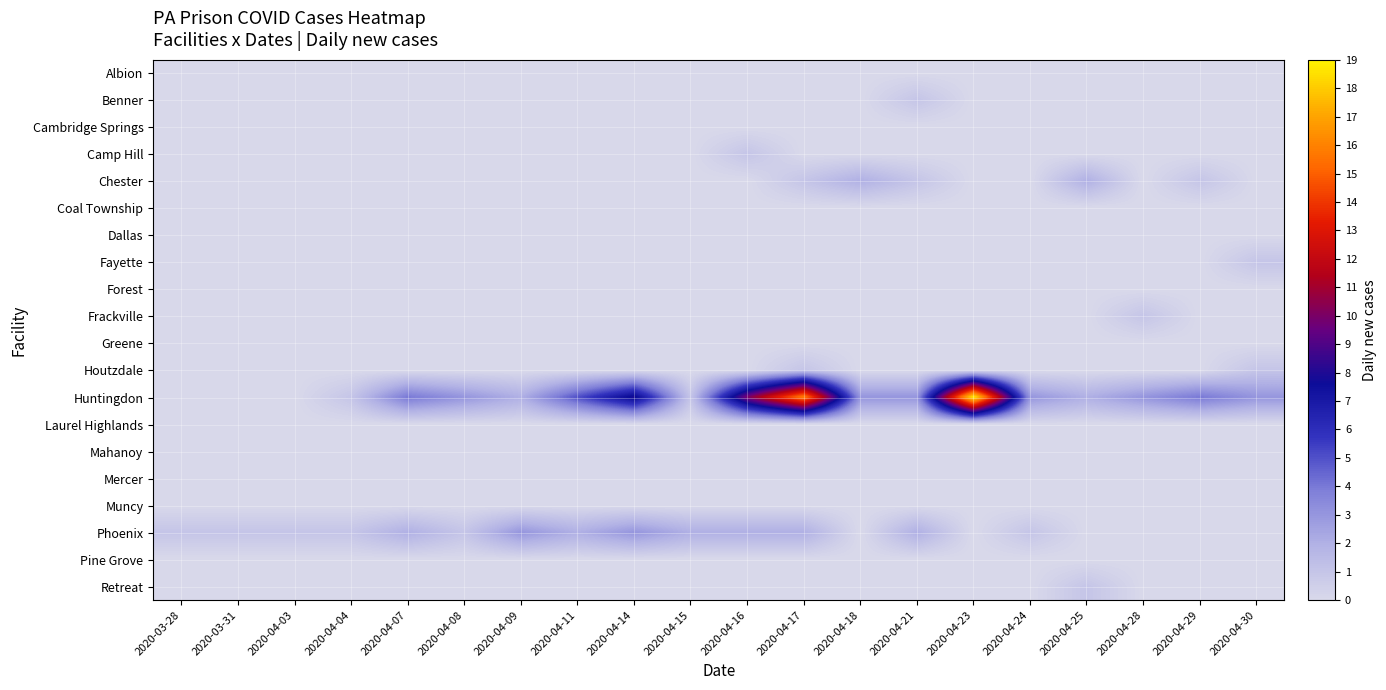

Reading left to right, transcribe all the data shown in this chart.

Albion: 2020-03-28=0	2020-03-31=0	2020-04-03=0	2020-04-04=0	2020-04-07=0	2020-04-08=0	2020-04-09=0	2020-04-11=0	2020-04-14=0	2020-04-15=0	2020-04-16=0	2020-04-17=0	2020-04-18=0	2020-04-21=0	2020-04-23=0	2020-04-24=0	2020-04-25=0	2020-04-28=0	2020-04-29=0	2020-04-30=0
Benner: 2020-03-28=0	2020-03-31=0	2020-04-03=0	2020-04-04=0	2020-04-07=0	2020-04-08=0	2020-04-09=0	2020-04-11=0	2020-04-14=0	2020-04-15=0	2020-04-16=0	2020-04-17=0	2020-04-18=0	2020-04-21=1	2020-04-23=0	2020-04-24=0	2020-04-25=0	2020-04-28=0	2020-04-29=0	2020-04-30=0
Cambridge Springs: 2020-03-28=0	2020-03-31=0	2020-04-03=0	2020-04-04=0	2020-04-07=0	2020-04-08=0	2020-04-09=0	2020-04-11=0	2020-04-14=0	2020-04-15=0	2020-04-16=0	2020-04-17=0	2020-04-18=0	2020-04-21=0	2020-04-23=0	2020-04-24=0	2020-04-25=0	2020-04-28=0	2020-04-29=0	2020-04-30=0
Camp Hill: 2020-03-28=0	2020-03-31=0	2020-04-03=0	2020-04-04=0	2020-04-07=0	2020-04-08=0	2020-04-09=0	2020-04-11=0	2020-04-14=0	2020-04-15=0	2020-04-16=1	2020-04-17=0	2020-04-18=0	2020-04-21=0	2020-04-23=0	2020-04-24=0	2020-04-25=0	2020-04-28=0	2020-04-29=0	2020-04-30=0
Chester: 2020-03-28=0	2020-03-31=0	2020-04-03=0	2020-04-04=0	2020-04-07=0	2020-04-08=0	2020-04-09=0	2020-04-11=0	2020-04-14=0	2020-04-15=0	2020-04-16=0	2020-04-17=1	2020-04-18=2	2020-04-21=1	2020-04-23=0	2020-04-24=0	2020-04-25=2	2020-04-28=0	2020-04-29=1	2020-04-30=0
Coal Township: 2020-03-28=0	2020-03-31=0	2020-04-03=0	2020-04-04=0	2020-04-07=0	2020-04-08=0	2020-04-09=0	2020-04-11=0	2020-04-14=0	2020-04-15=0	2020-04-16=0	2020-04-17=0	2020-04-18=0	2020-04-21=0	2020-04-23=0	2020-04-24=0	2020-04-25=0	2020-04-28=0	2020-04-29=0	2020-04-30=0
Dallas: 2020-03-28=0	2020-03-31=0	2020-04-03=0	2020-04-04=0	2020-04-07=0	2020-04-08=0	2020-04-09=0	2020-04-11=0	2020-04-14=0	2020-04-15=0	2020-04-16=0	2020-04-17=0	2020-04-18=0	2020-04-21=0	2020-04-23=0	2020-04-24=0	2020-04-25=0	2020-04-28=0	2020-04-29=0	2020-04-30=0
Fayette: 2020-03-28=0	2020-03-31=0	2020-04-03=0	2020-04-04=0	2020-04-07=0	2020-04-08=0	2020-04-09=0	2020-04-11=0	2020-04-14=0	2020-04-15=0	2020-04-16=0	2020-04-17=0	2020-04-18=0	2020-04-21=0	2020-04-23=0	2020-04-24=0	2020-04-25=0	2020-04-28=0	2020-04-29=0	2020-04-30=1
Forest: 2020-03-28=0	2020-03-31=0	2020-04-03=0	2020-04-04=0	2020-04-07=0	2020-04-08=0	2020-04-09=0	2020-04-11=0	2020-04-14=0	2020-04-15=0	2020-04-16=0	2020-04-17=0	2020-04-18=0	2020-04-21=0	2020-04-23=0	2020-04-24=0	2020-04-25=0	2020-04-28=0	2020-04-29=0	2020-04-30=0
Frackville: 2020-03-28=0	2020-03-31=0	2020-04-03=0	2020-04-04=0	2020-04-07=0	2020-04-08=0	2020-04-09=0	2020-04-11=0	2020-04-14=0	2020-04-15=0	2020-04-16=0	2020-04-17=0	2020-04-18=0	2020-04-21=0	2020-04-23=0	2020-04-24=0	2020-04-25=0	2020-04-28=1	2020-04-29=0	2020-04-30=0
Greene: 2020-03-28=0	2020-03-31=0	2020-04-03=0	2020-04-04=0	2020-04-07=0	2020-04-08=0	2020-04-09=0	2020-04-11=0	2020-04-14=0	2020-04-15=0	2020-04-16=0	2020-04-17=0	2020-04-18=0	2020-04-21=0	2020-04-23=0	2020-04-24=0	2020-04-25=0	2020-04-28=0	2020-04-29=0	2020-04-30=0
Houtzdale: 2020-03-28=0	2020-03-31=0	2020-04-03=0	2020-04-04=0	2020-04-07=0	2020-04-08=0	2020-04-09=0	2020-04-11=0	2020-04-14=0	2020-04-15=0	2020-04-16=0	2020-04-17=1	2020-04-18=0	2020-04-21=0	2020-04-23=0	2020-04-24=0	2020-04-25=0	2020-04-28=0	2020-04-29=0	2020-04-30=1
Huntingdon: 2020-03-28=0	2020-03-31=0	2020-04-03=0	2020-04-04=1	2020-04-07=4	2020-04-08=3	2020-04-09=2	2020-04-11=5	2020-04-14=8	2020-04-15=1	2020-04-16=10	2020-04-17=16	2020-04-18=3	2020-04-21=3	2020-04-23=19	2020-04-24=3	2020-04-25=2	2020-04-28=3	2020-04-29=4	2020-04-30=3
Laurel Highlands: 2020-03-28=0	2020-03-31=0	2020-04-03=0	2020-04-04=0	2020-04-07=0	2020-04-08=0	2020-04-09=0	2020-04-11=0	2020-04-14=0	2020-04-15=0	2020-04-16=0	2020-04-17=0	2020-04-18=0	2020-04-21=0	2020-04-23=0	2020-04-24=0	2020-04-25=0	2020-04-28=0	2020-04-29=0	2020-04-30=0
Mahanoy: 2020-03-28=0	2020-03-31=0	2020-04-03=0	2020-04-04=0	2020-04-07=0	2020-04-08=0	2020-04-09=0	2020-04-11=0	2020-04-14=0	2020-04-15=0	2020-04-16=0	2020-04-17=0	2020-04-18=0	2020-04-21=0	2020-04-23=0	2020-04-24=0	2020-04-25=0	2020-04-28=0	2020-04-29=0	2020-04-30=0
Mercer: 2020-03-28=0	2020-03-31=0	2020-04-03=0	2020-04-04=0	2020-04-07=0	2020-04-08=0	2020-04-09=0	2020-04-11=0	2020-04-14=0	2020-04-15=0	2020-04-16=0	2020-04-17=0	2020-04-18=0	2020-04-21=0	2020-04-23=0	2020-04-24=0	2020-04-25=0	2020-04-28=0	2020-04-29=0	2020-04-30=0
Muncy: 2020-03-28=0	2020-03-31=0	2020-04-03=0	2020-04-04=0	2020-04-07=0	2020-04-08=0	2020-04-09=0	2020-04-11=0	2020-04-14=0	2020-04-15=0	2020-04-16=0	2020-04-17=0	2020-04-18=0	2020-04-21=0	2020-04-23=0	2020-04-24=0	2020-04-25=0	2020-04-28=0	2020-04-29=0	2020-04-30=0
Phoenix: 2020-03-28=1	2020-03-31=1	2020-04-03=1	2020-04-04=1	2020-04-07=2	2020-04-08=1	2020-04-09=3	2020-04-11=2	2020-04-14=3	2020-04-15=2	2020-04-16=2	2020-04-17=2	2020-04-18=0	2020-04-21=2	2020-04-23=0	2020-04-24=1	2020-04-25=0	2020-04-28=0	2020-04-29=0	2020-04-30=0
Pine Grove: 2020-03-28=0	2020-03-31=0	2020-04-03=0	2020-04-04=0	2020-04-07=0	2020-04-08=0	2020-04-09=0	2020-04-11=0	2020-04-14=0	2020-04-15=0	2020-04-16=0	2020-04-17=0	2020-04-18=0	2020-04-21=0	2020-04-23=0	2020-04-24=0	2020-04-25=0	2020-04-28=0	2020-04-29=0	2020-04-30=0
Retreat: 2020-03-28=0	2020-03-31=0	2020-04-03=0	2020-04-04=0	2020-04-07=0	2020-04-08=0	2020-04-09=0	2020-04-11=0	2020-04-14=0	2020-04-15=0	2020-04-16=0	2020-04-17=0	2020-04-18=0	2020-04-21=0	2020-04-23=0	2020-04-24=0	2020-04-25=1	2020-04-28=0	2020-04-29=0	2020-04-30=0